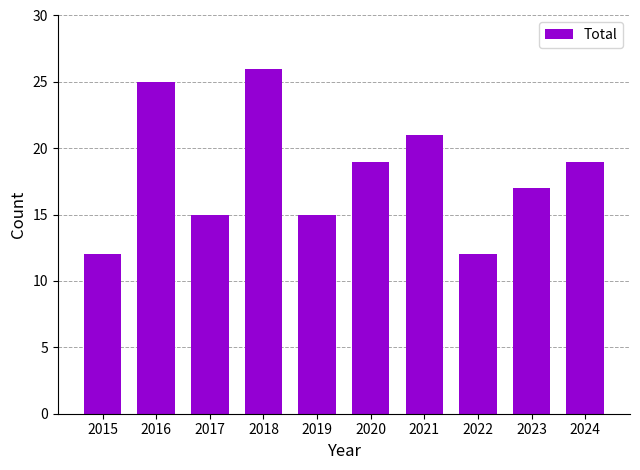

What is the value of the 1st bar from the left?

12